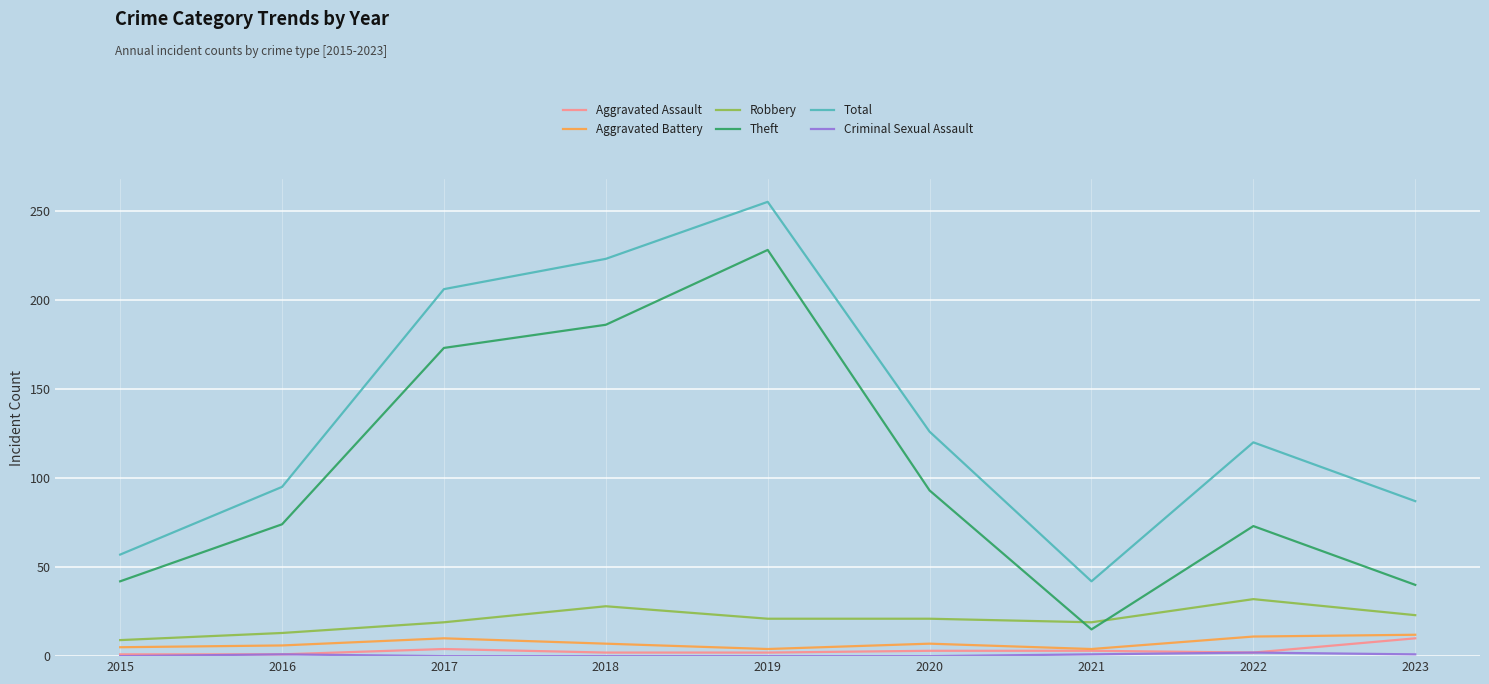

True or false: Theft and Robbery intersect in this chart.

True